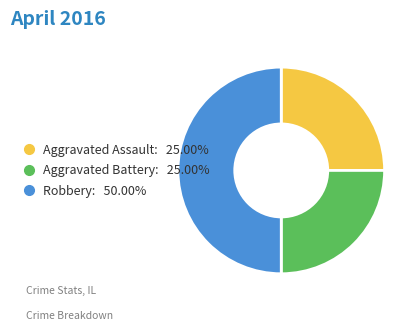

Which slice is the largest?

Robbery